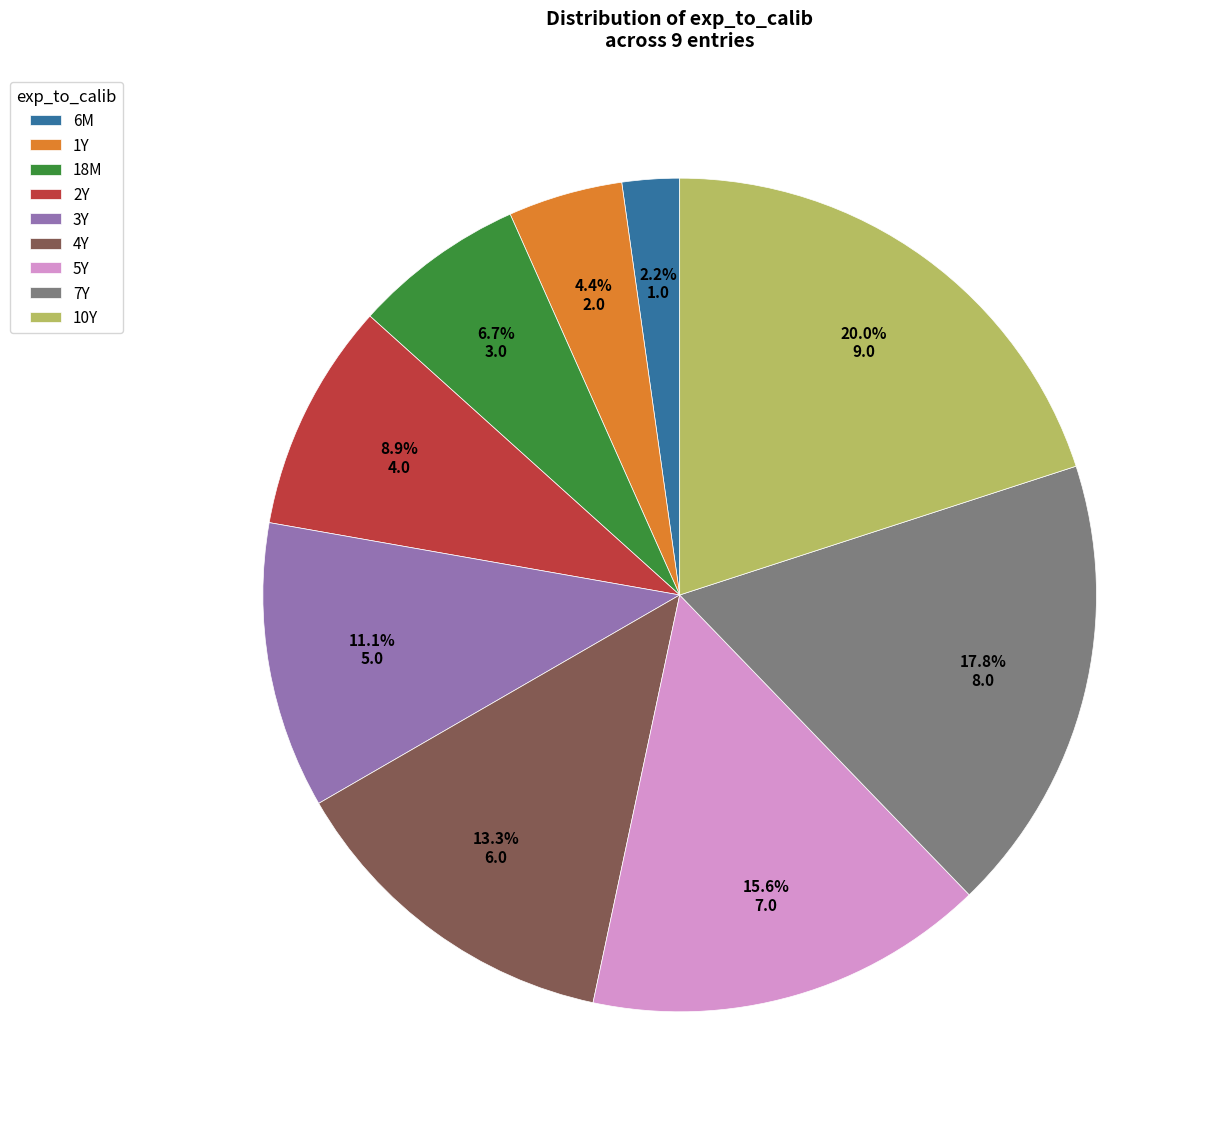

Is there any slice that represents more than half of the pie?

No